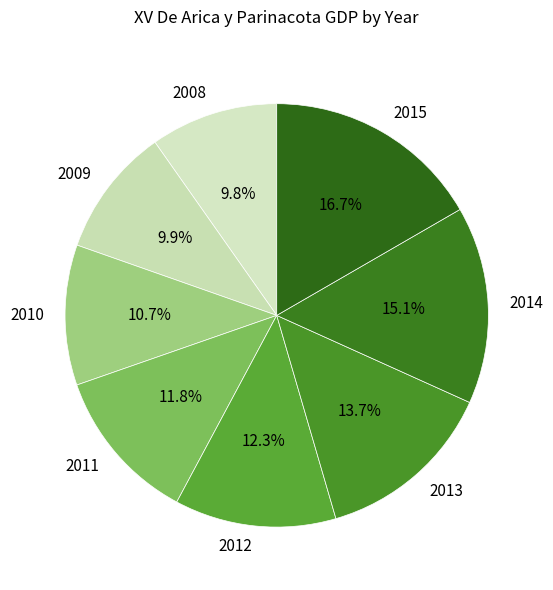

Which category has the biggest portion of the pie?

2015